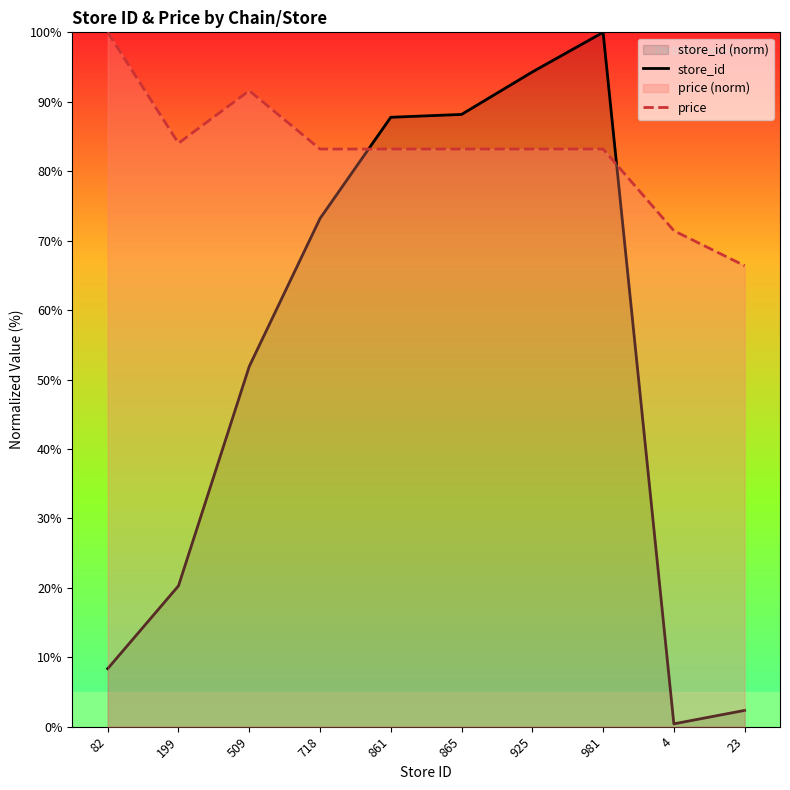

How many interior local valleys does the store_id series have?

1